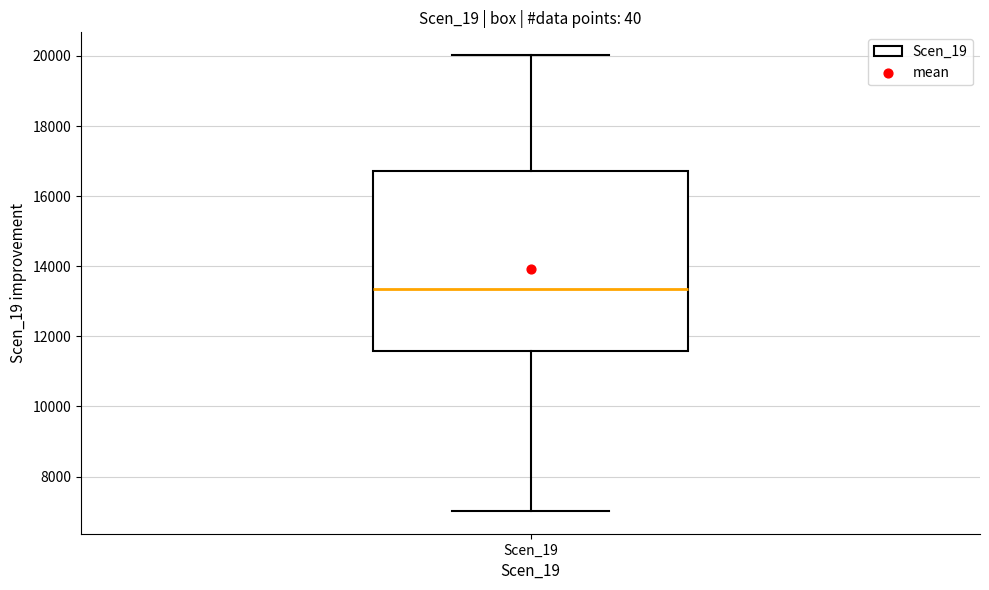

Transcribe this box plot: give where the median line is, the range the box spans, and where the two whiskers end, as read against the y-axis. The values are not printed on the chart, so give them approximately, as read against the axis.

median 13400, box 11600 to 16800, whiskers 7000 to 20000